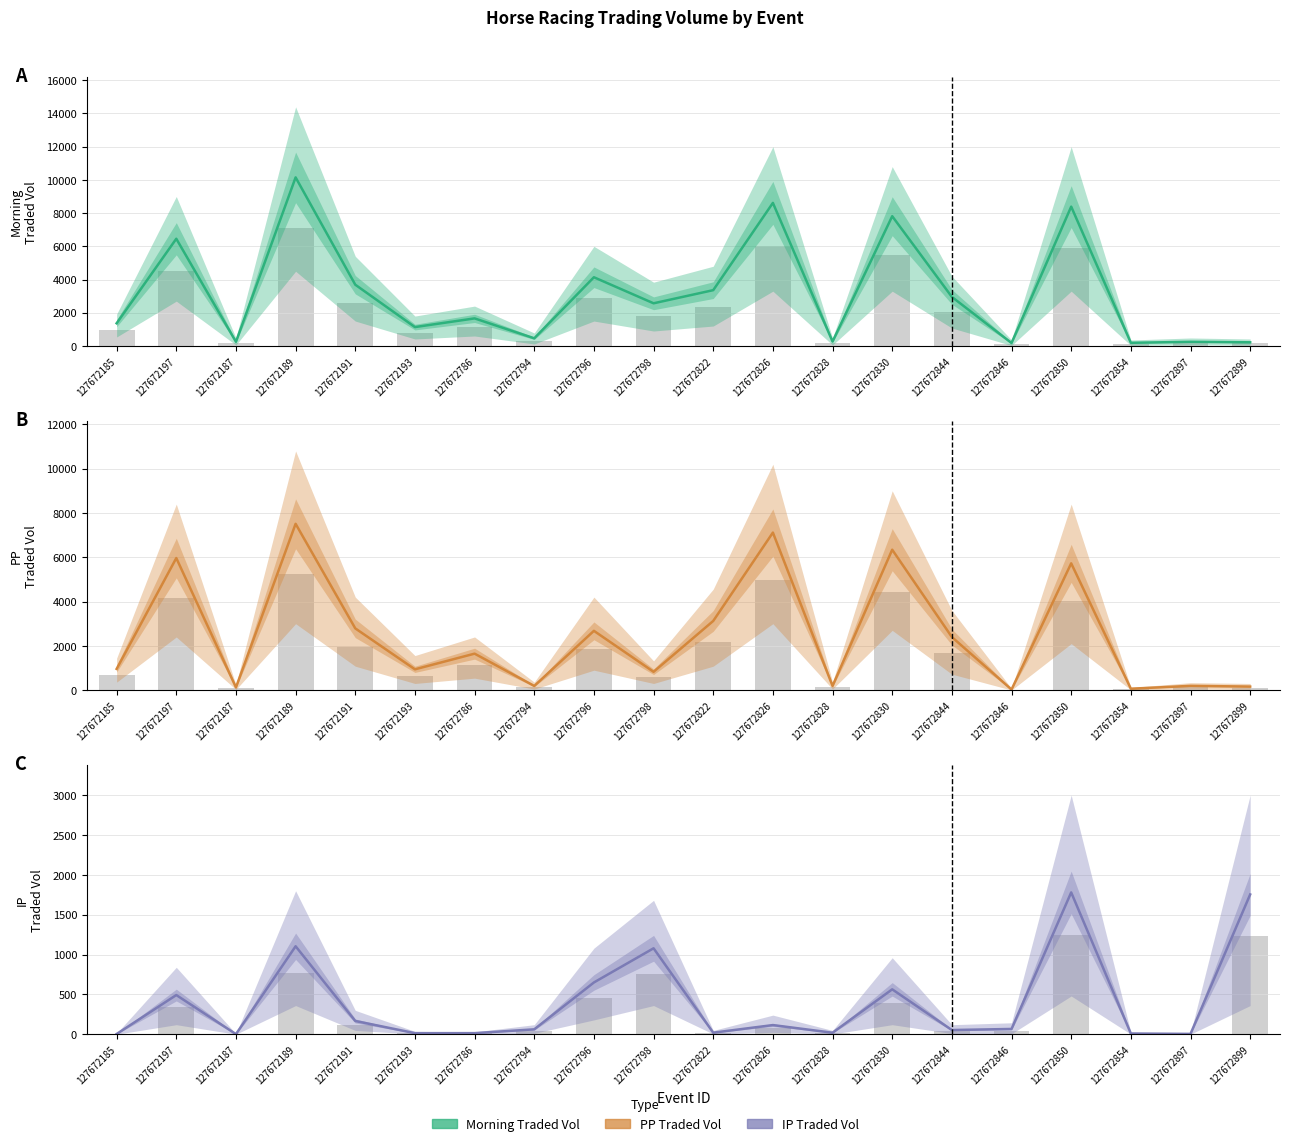

How many bars are there in each group?

3